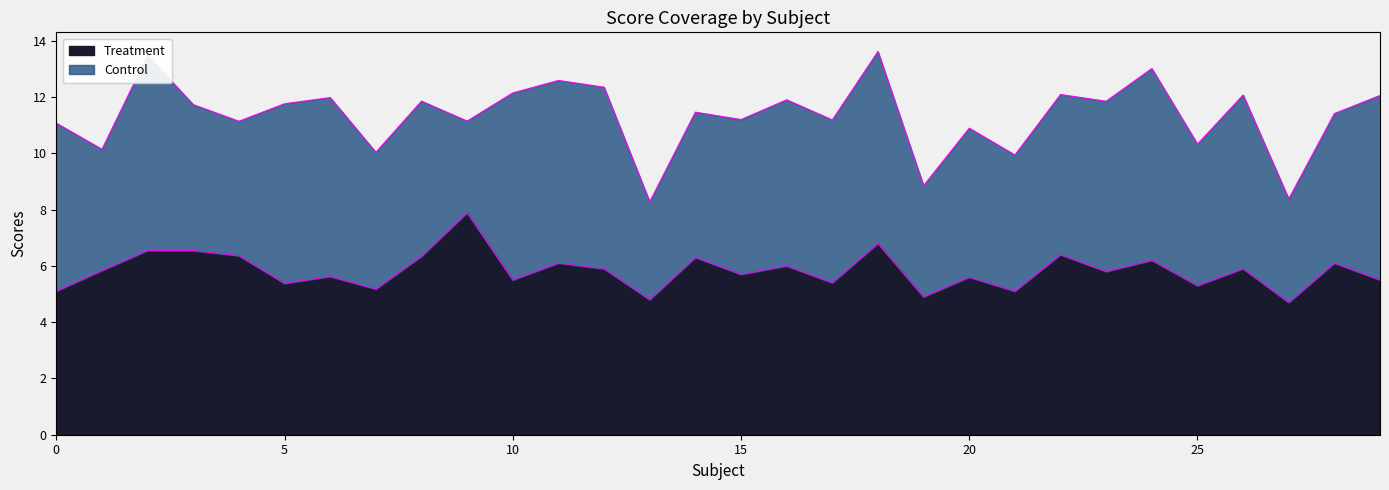

Does the chart display data point markers on the line(s)?

No